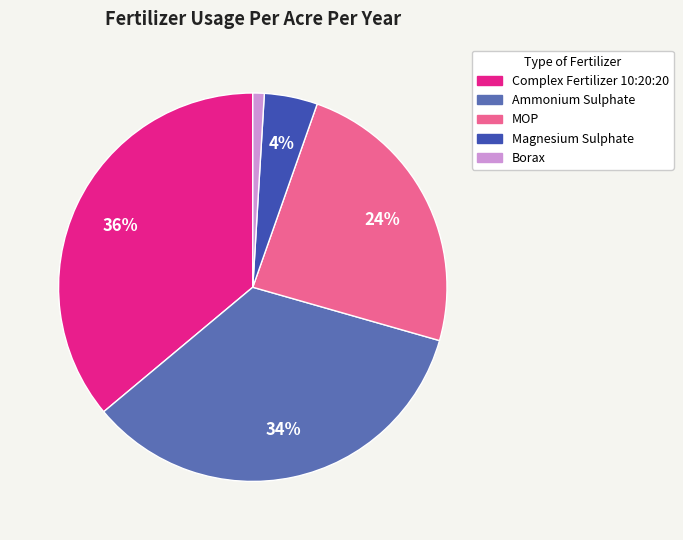

To the nearest percent, what is the difference between the Borax and Magnesium Sulphate slice percentages?

3%